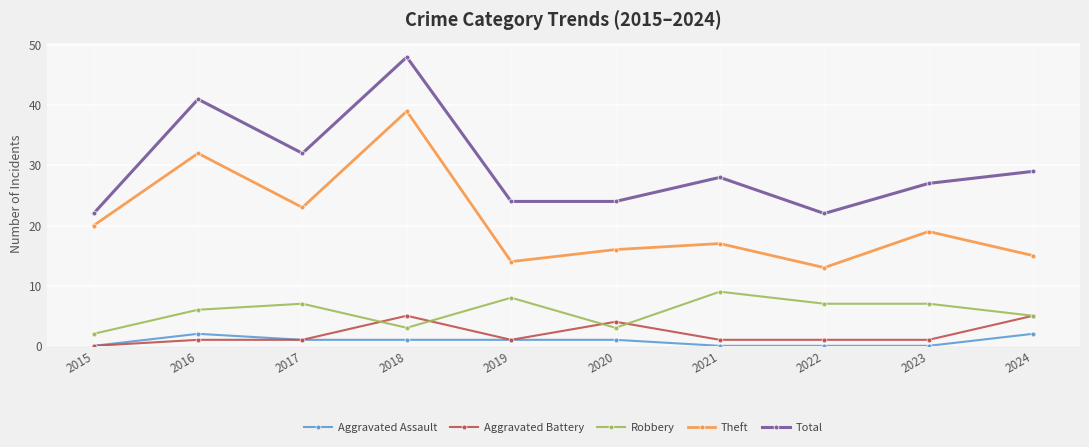

At which category does the chart reach its peak across all series?

2018